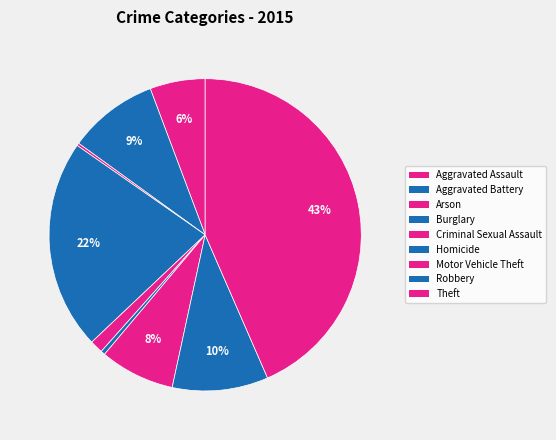

Is there any slice that represents more than half of the pie?

No